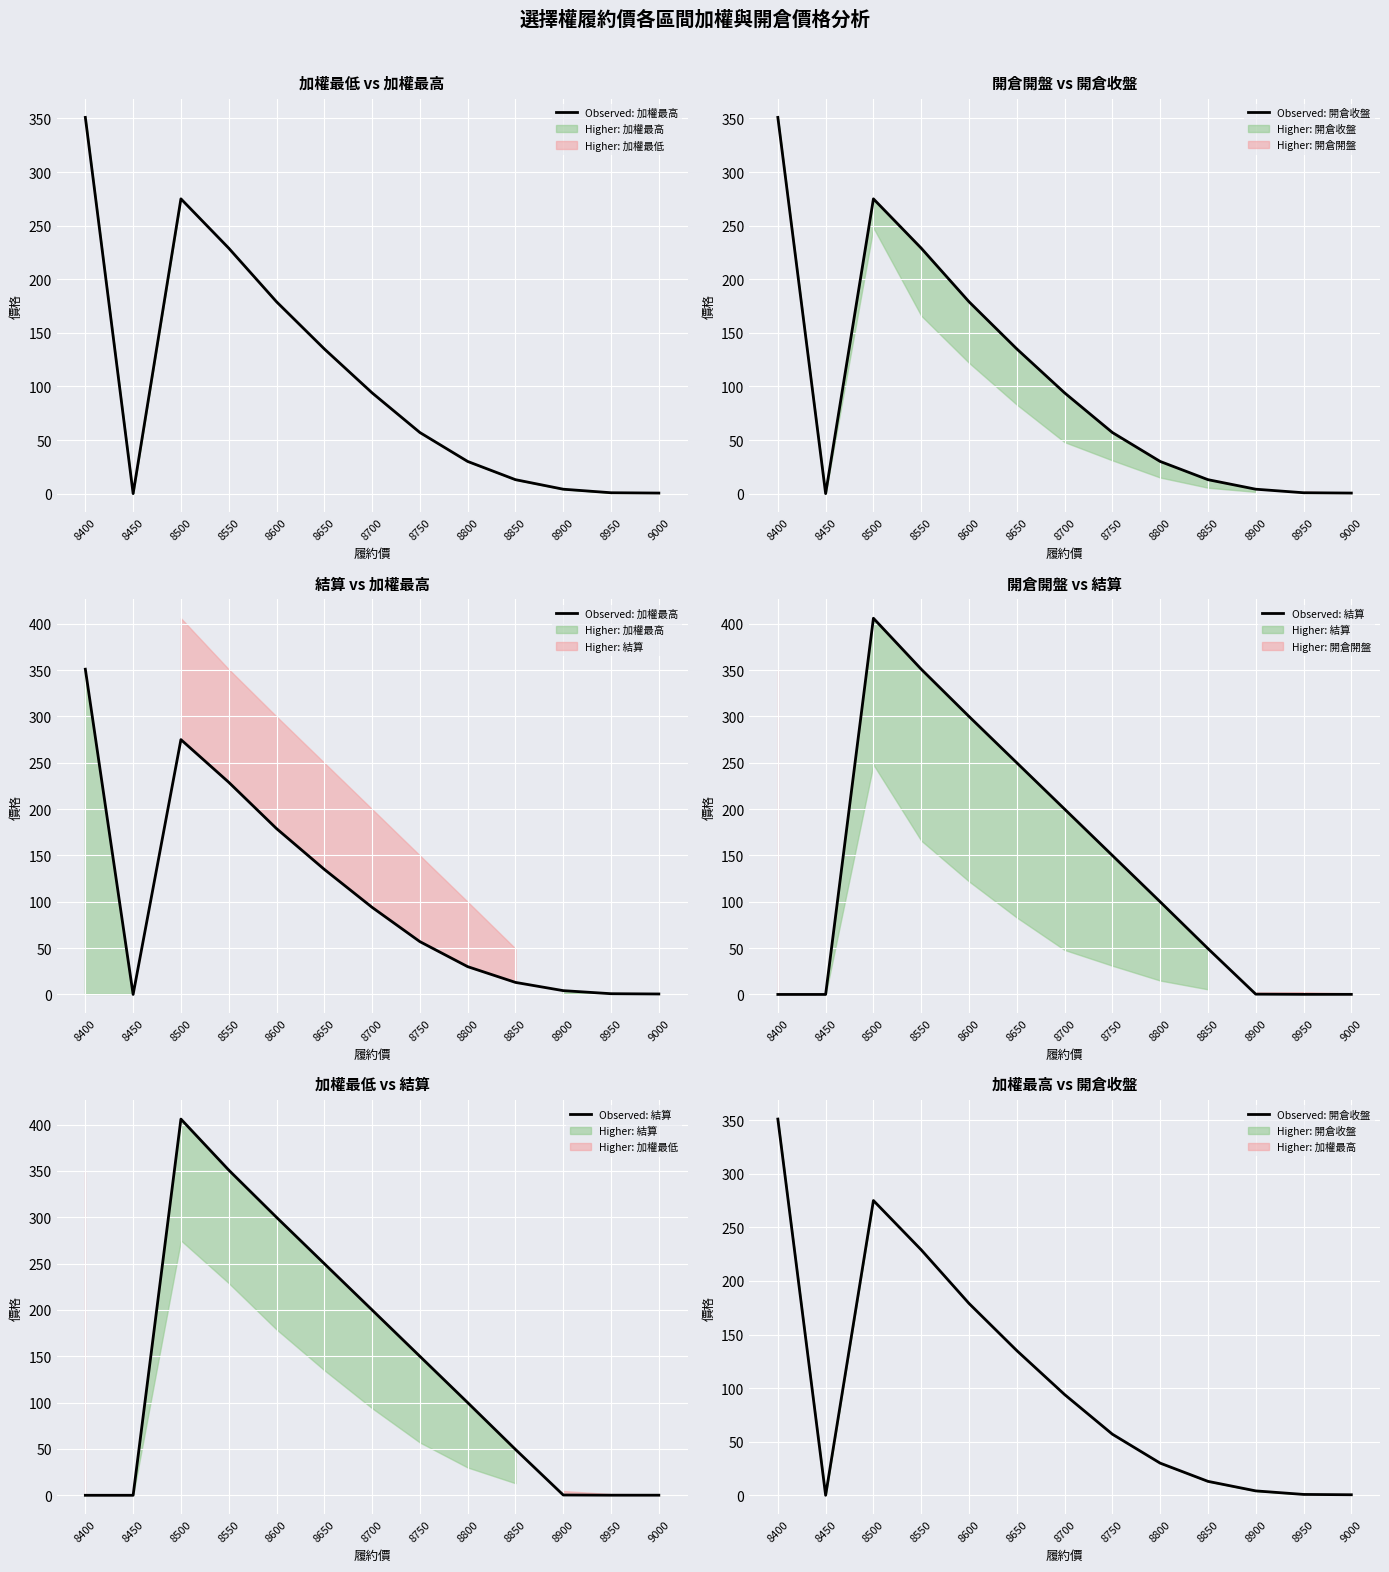

Read the Observed (結算) value at 8700.

200.0